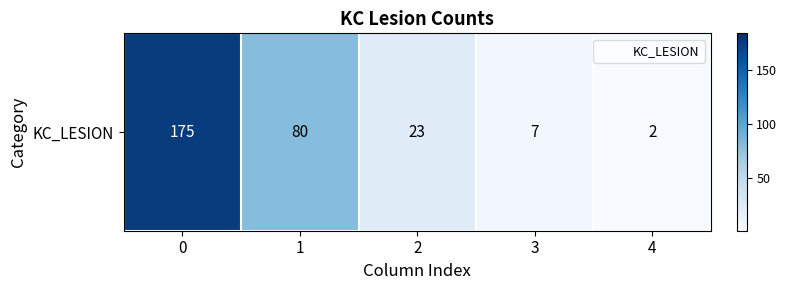

Is it true that the value at 2 is 33?

False